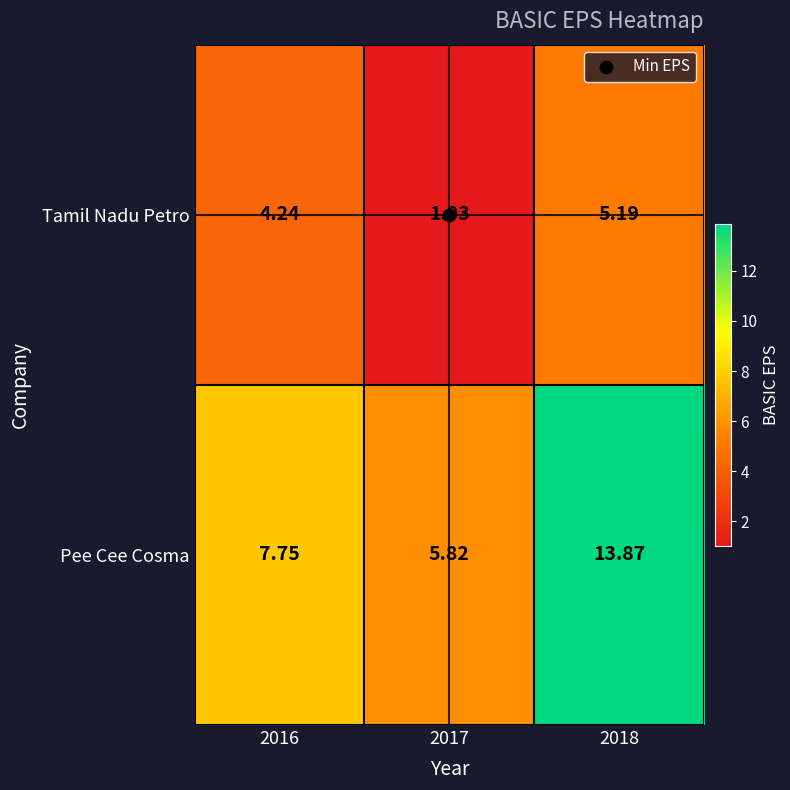

Rank the series by their average value, from highest to lowest.

Pee Cee Cosma, Tamil Nadu Petro